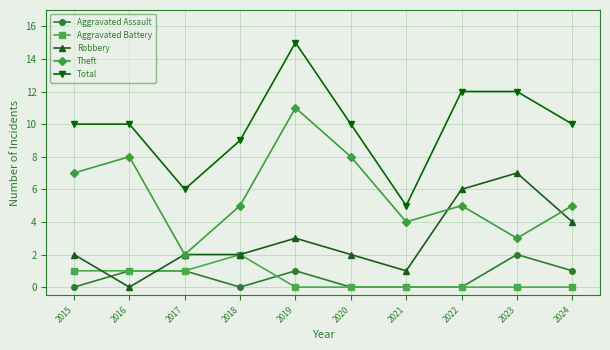

How many distinct data groups are displayed?

5